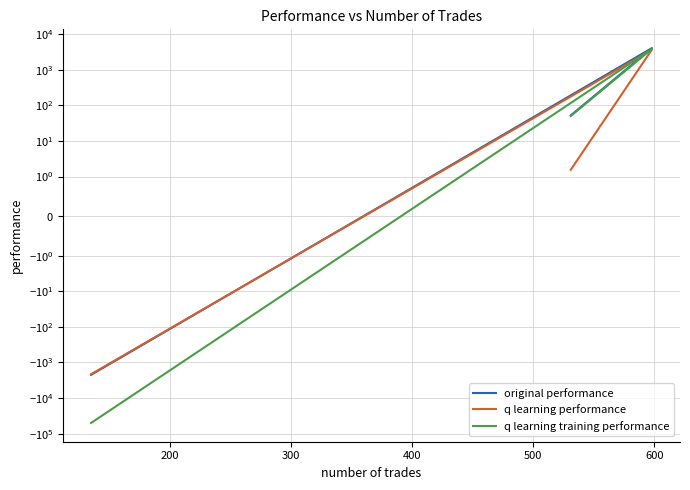

Reading left to right, transcribe all the data shown in this chart.

original performance: 52.3	4054.5	-2228.3
q learning performance: 1.6	3693.0	-2136.9
q learning training performance: 50.2	3862.2	-50000.0